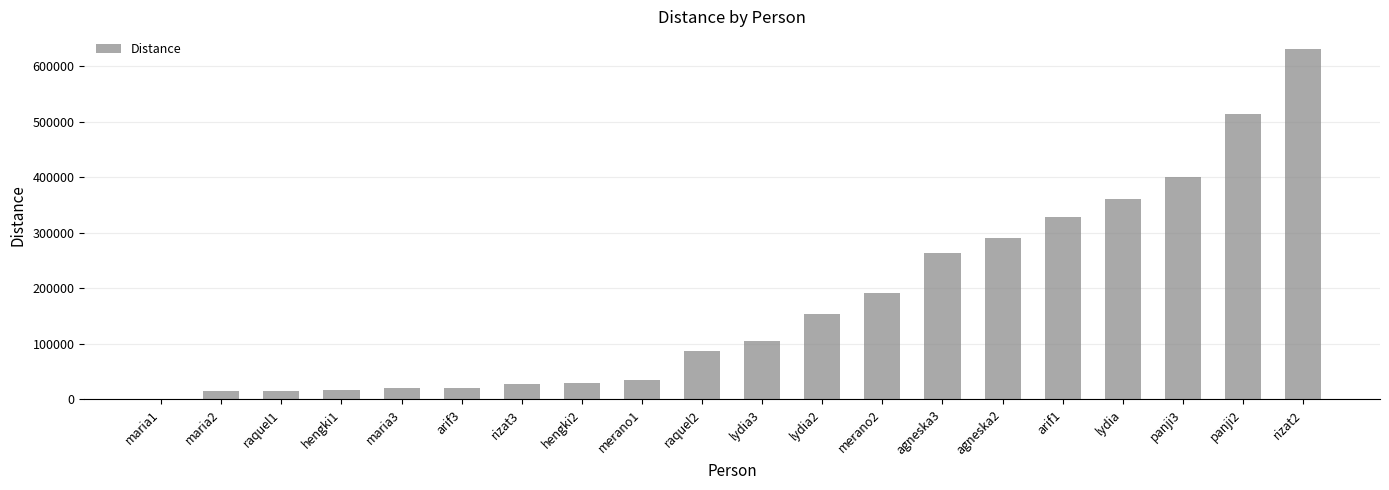

What is the change in value from maria1 to lydia2?

+153682.3